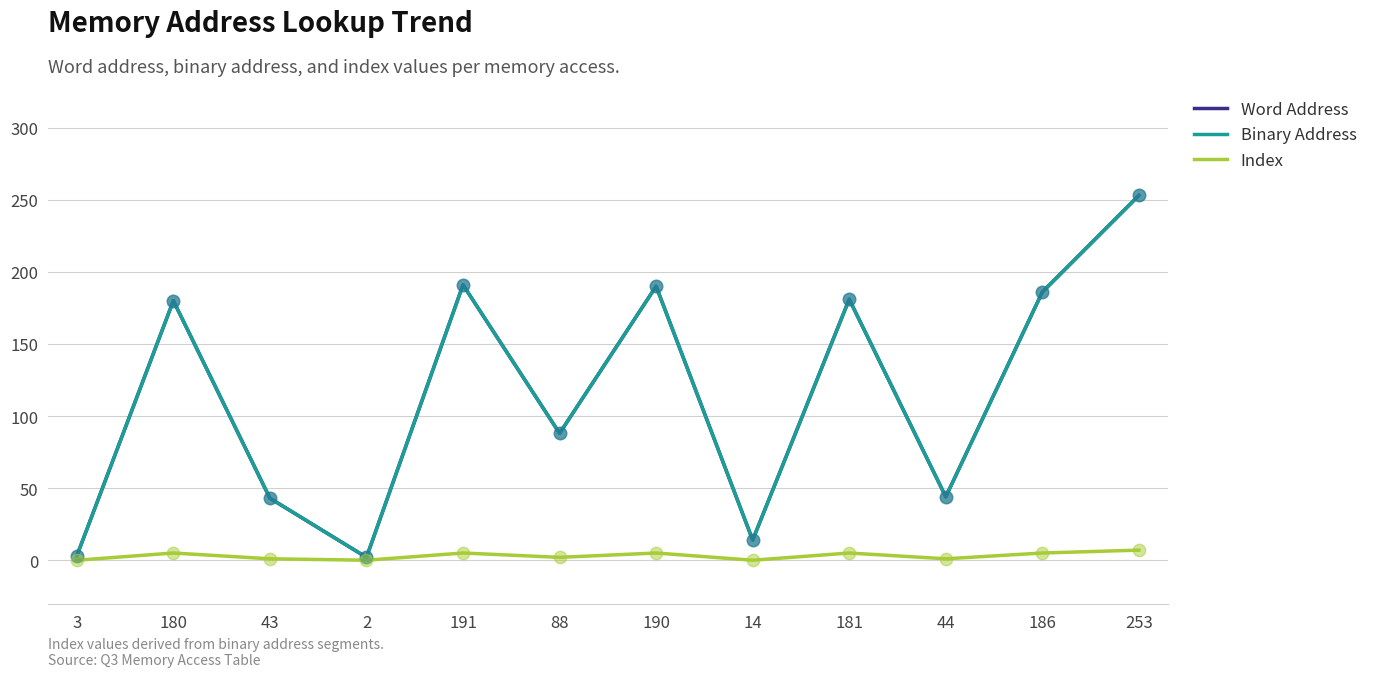

Does the chart have visible grid lines?

Yes